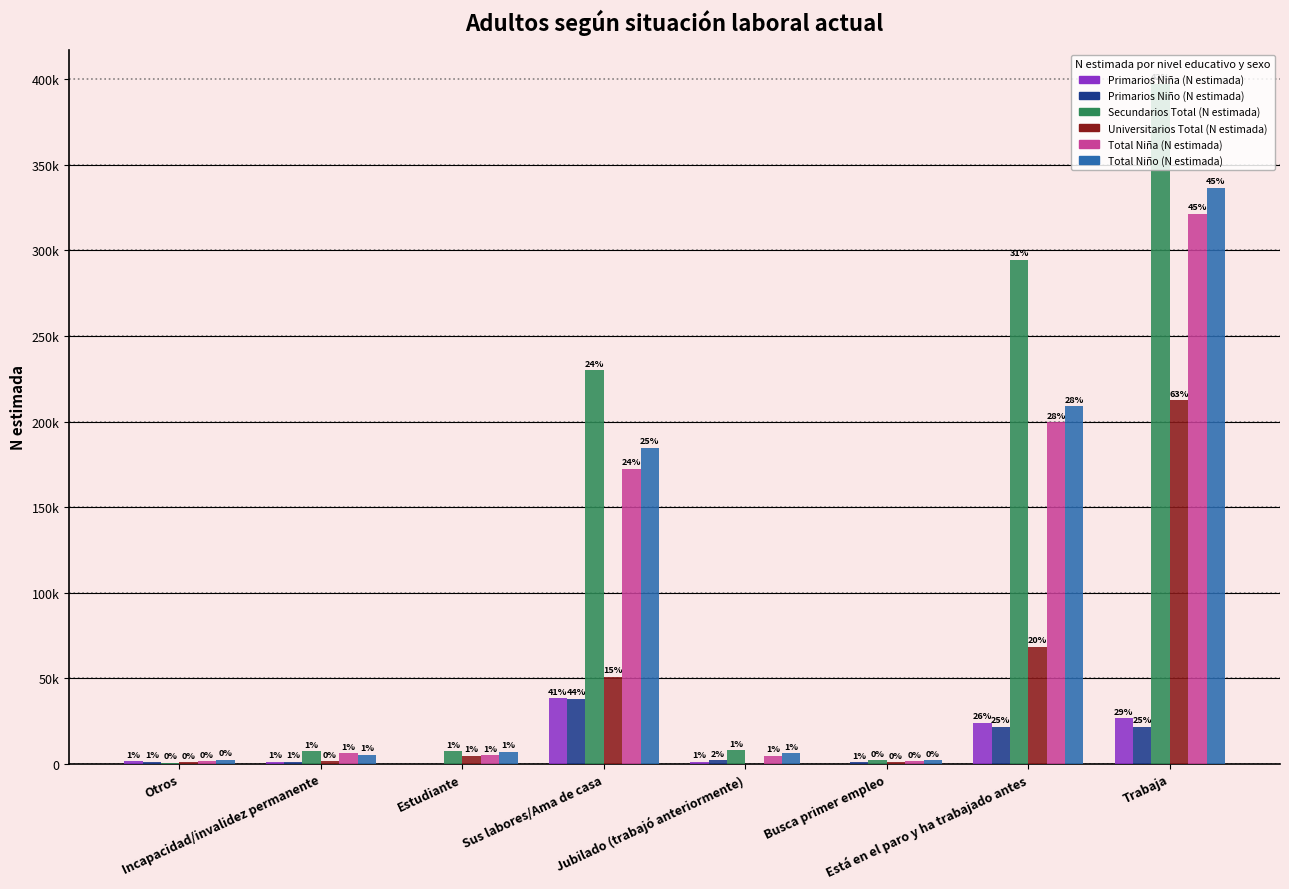

Between Sus labores/Ama de casa and Jubilado (trabajó anteriormente), which series saw the biggest shift?

Secundarios Total (N estimada)